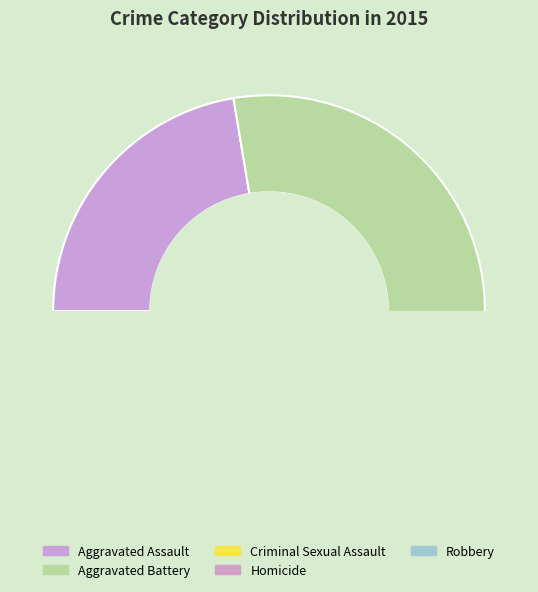

Combined, what portion of the pie is Aggravated Battery and Robbery?

69.3%